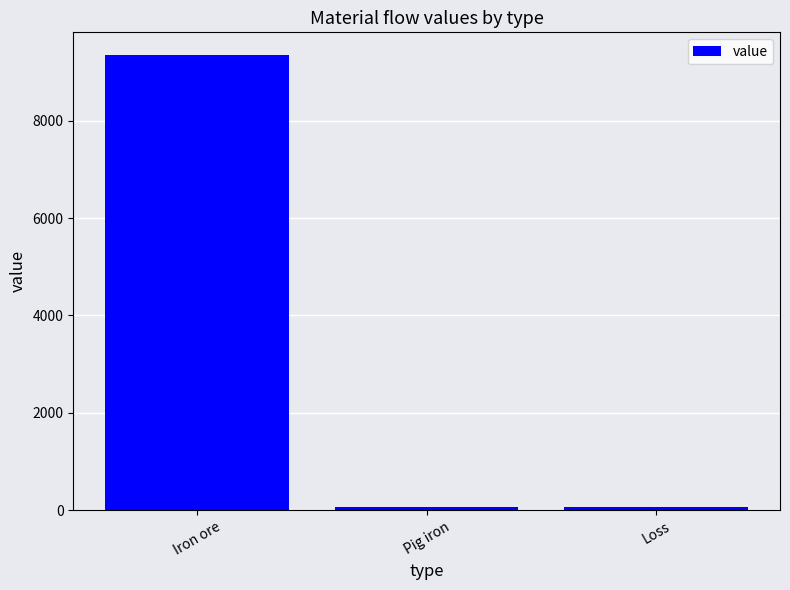

What is the label of the 1st bar from the right?

Loss